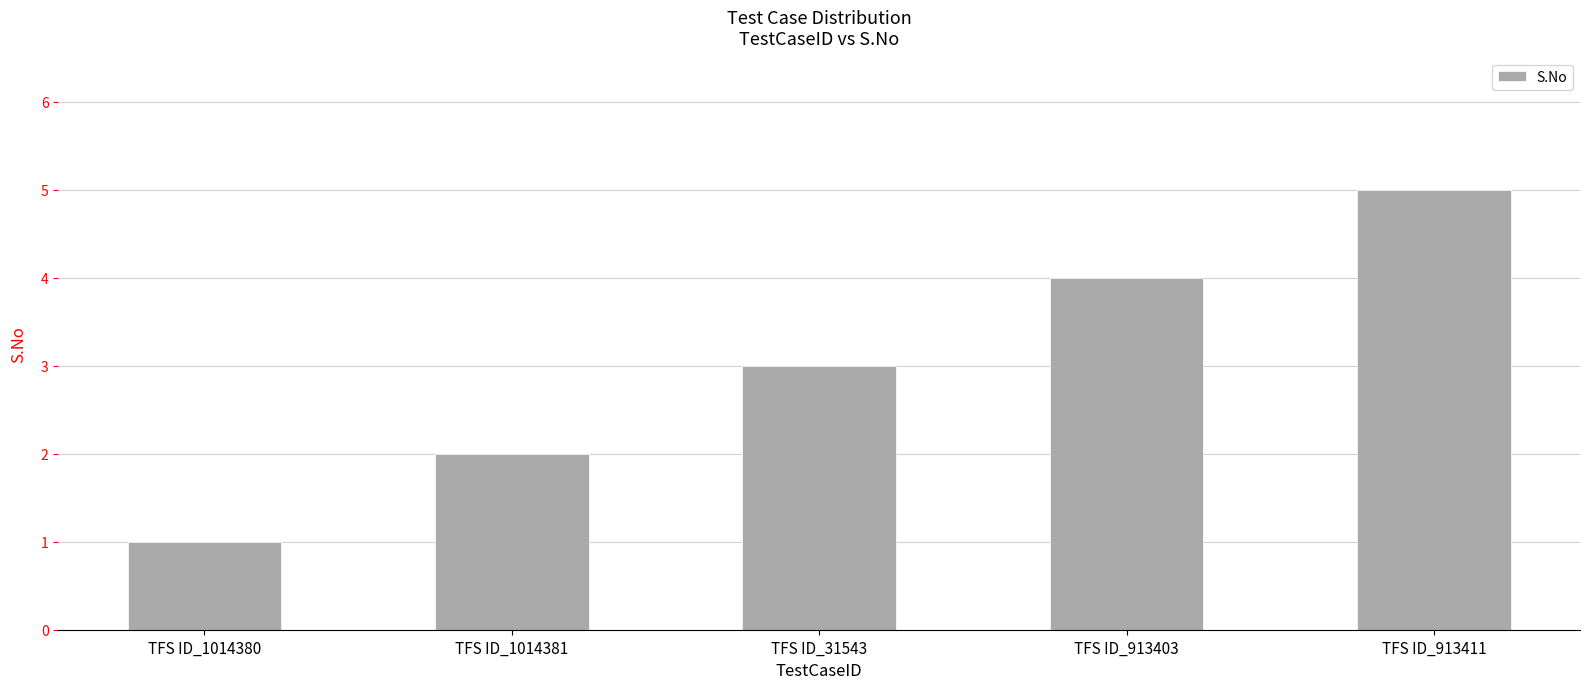

List the labels in order of value, largest first.

TFS ID_913411, TFS ID_913403, TFS ID_31543, TFS ID_1014381, TFS ID_1014380